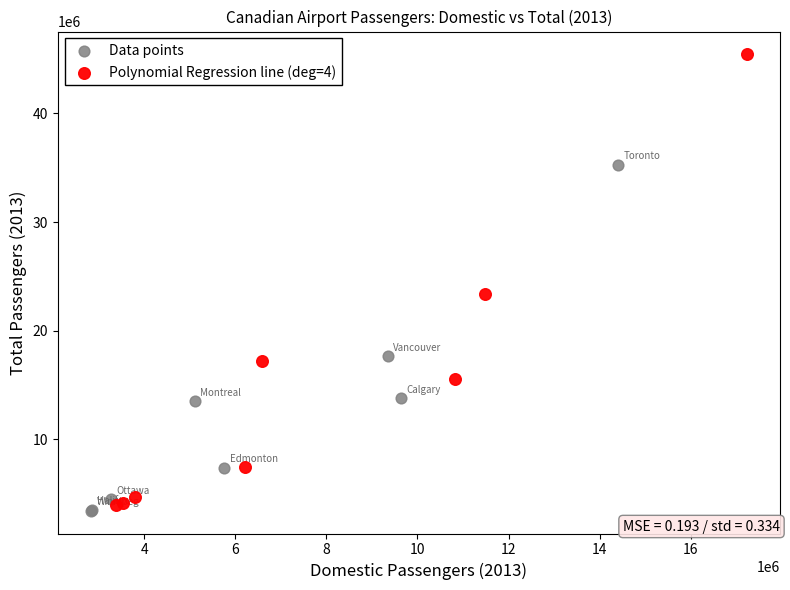

Which series has the widest spread of Y values?

Polynomial Regression line (deg=4)